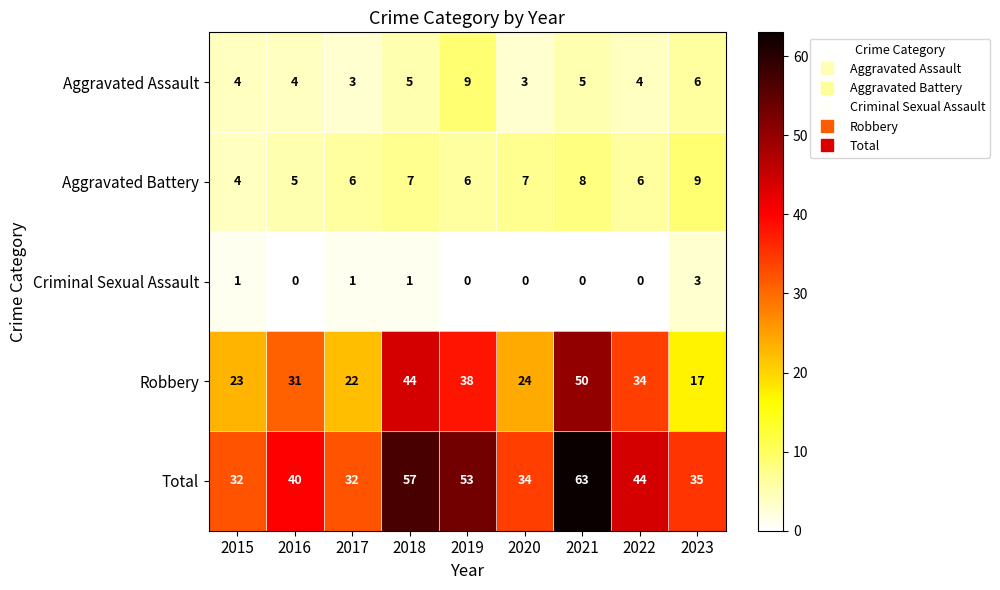

Rank the series at 2021 from highest to lowest value.

Total, Robbery, Aggravated Battery, Aggravated Assault, Criminal Sexual Assault